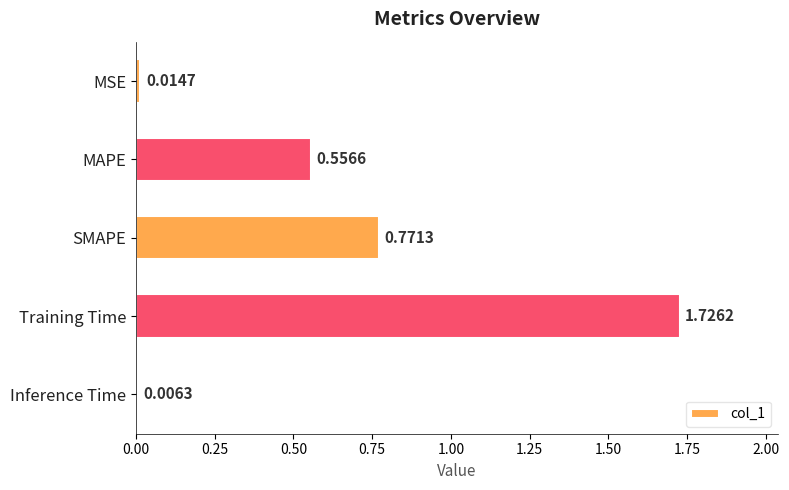

What is the change in value from MAPE to SMAPE?

+0.2